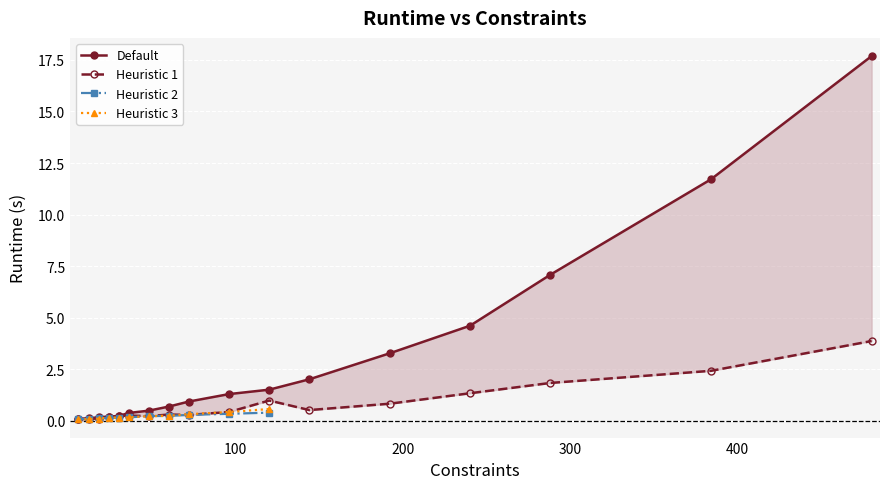

What is the value of the Default point at the 15th from the left?

7.1